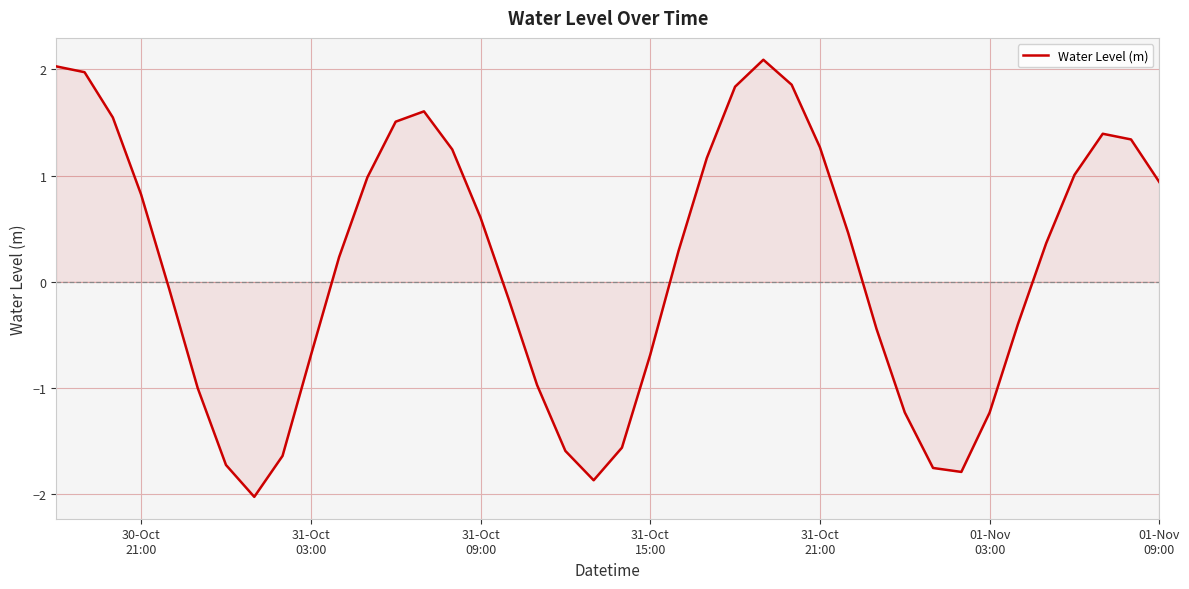

What is the difference between the maximum and minimum values?

4.1